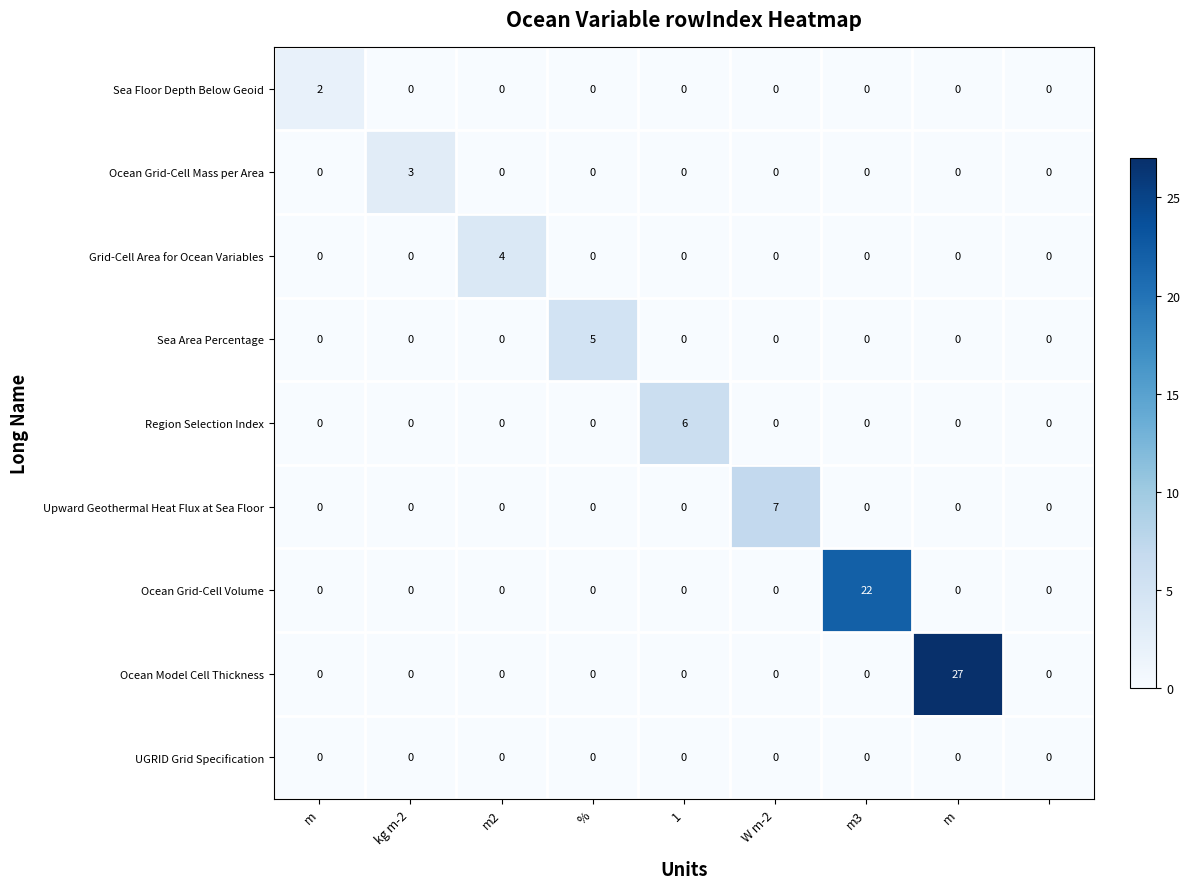

What is the maximum value shown in the chart?

27